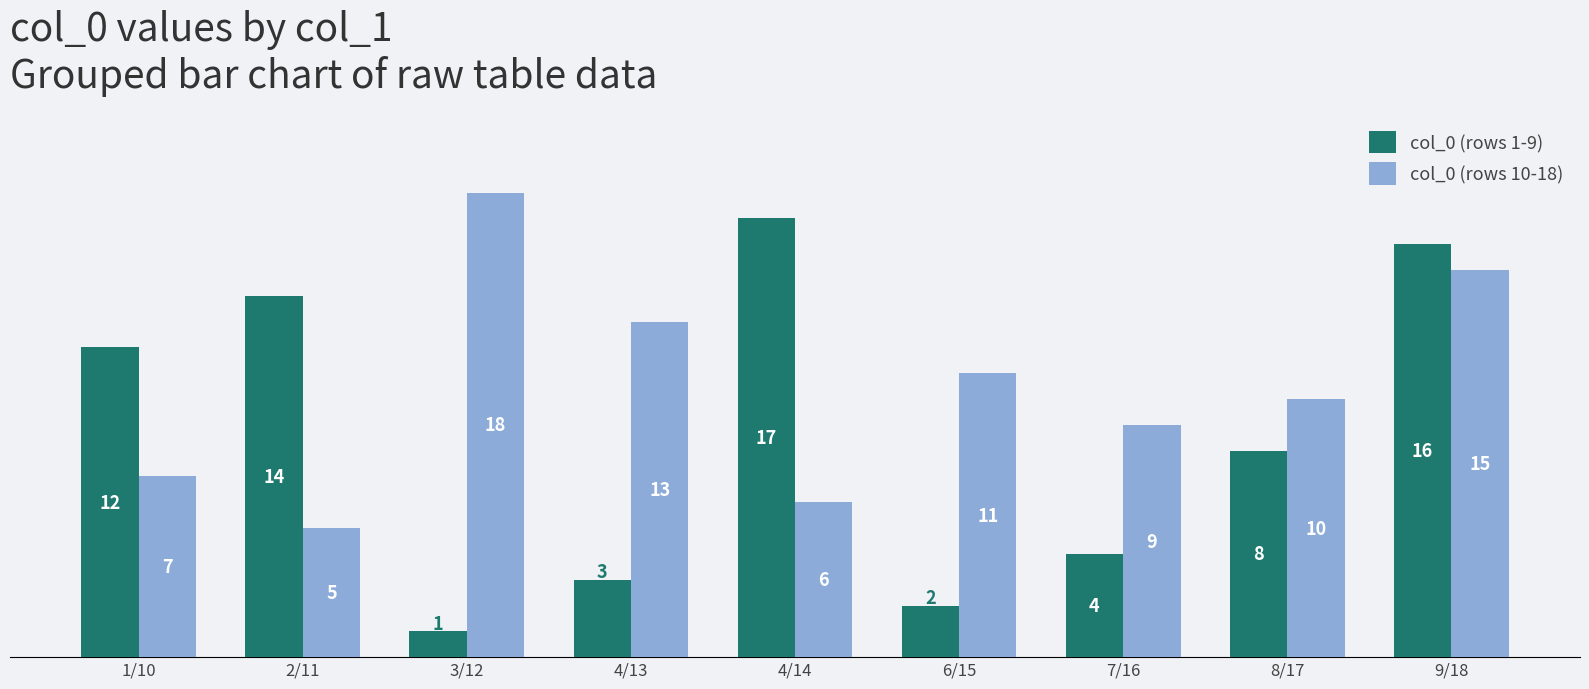

Which series changed the most between 4/13 and 8/17?

col_0 (rows 1-9)